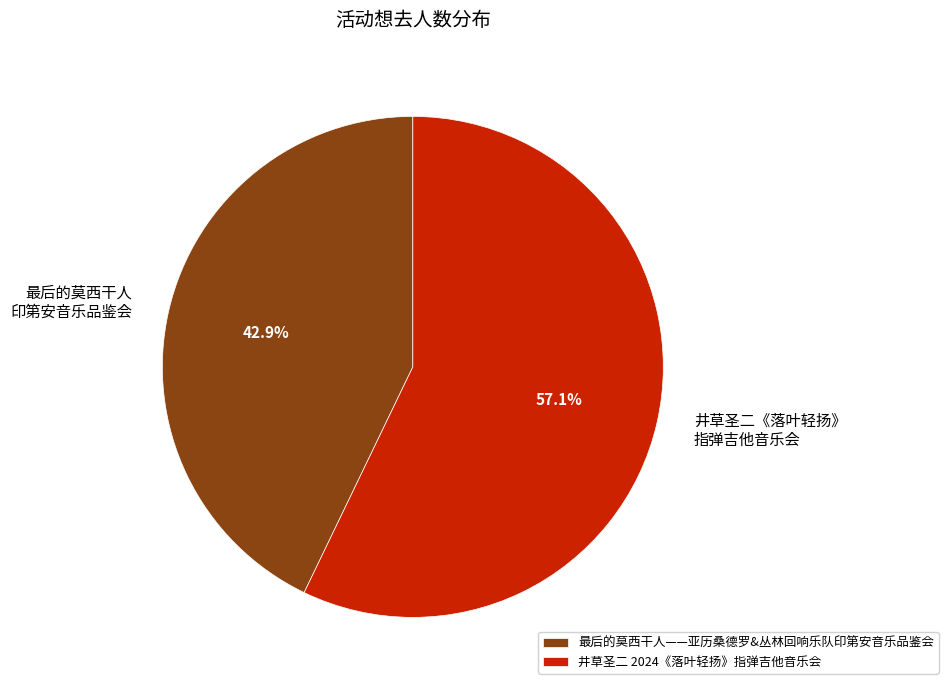

What is the ratio of the value at 井草圣二《落叶轻扬》 指弹吉他音乐会 to the value at 最后的莫西干人 印第安音乐品鉴会?

1.3